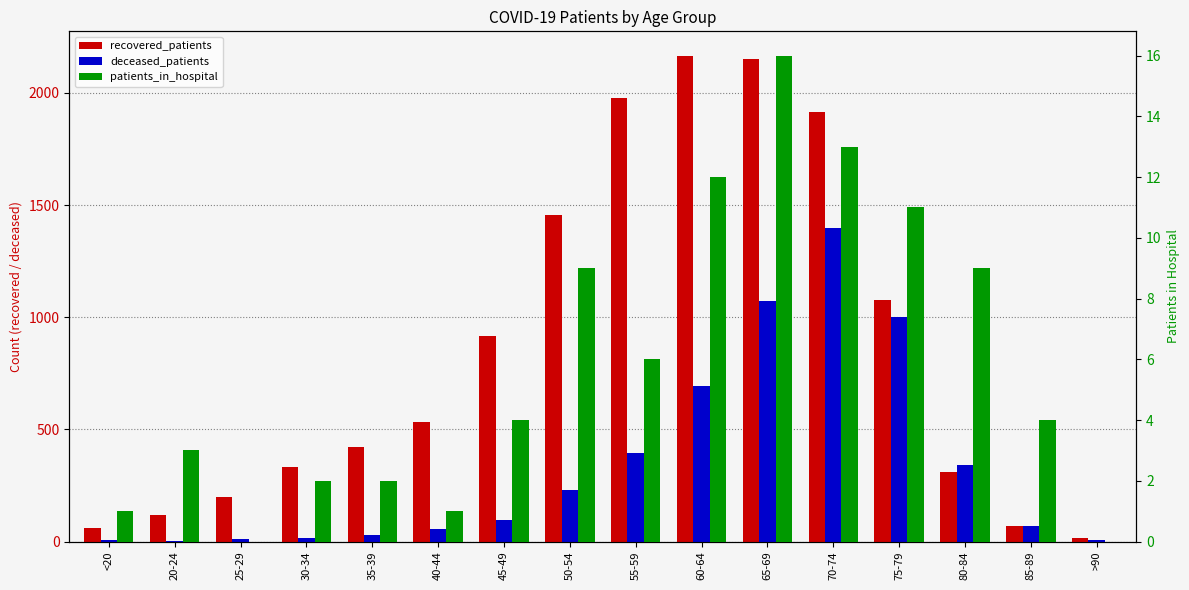

How many values in the deceased_patients series exceed 98?

7